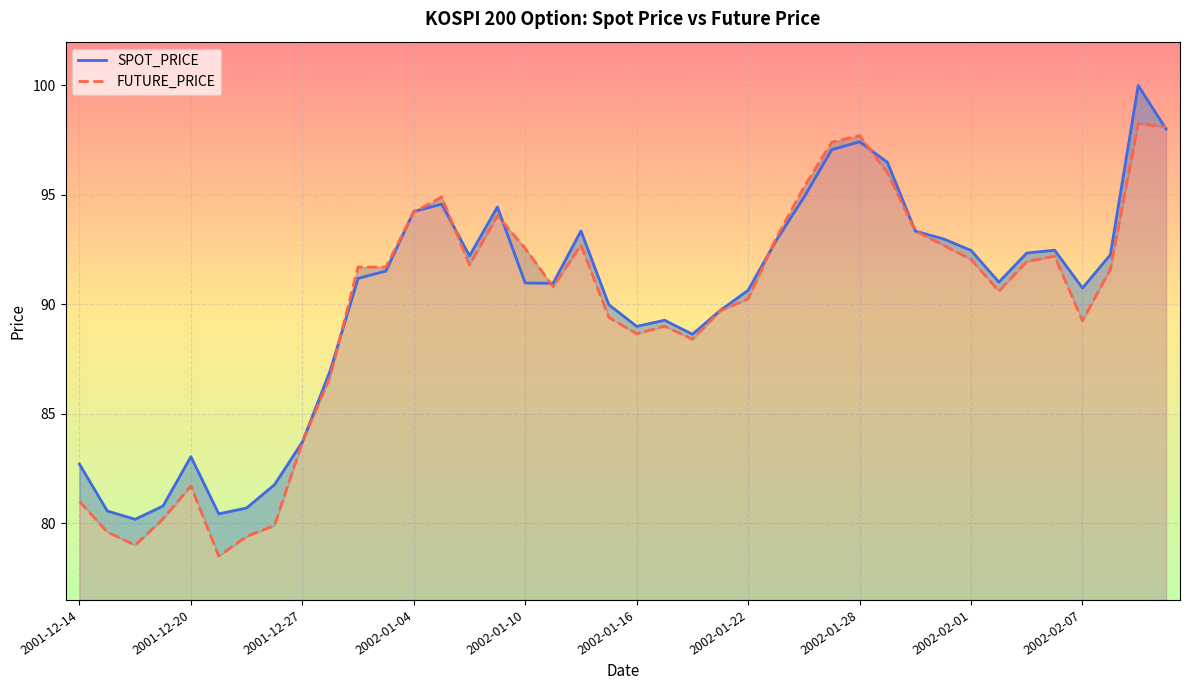

What is the value of the FUTURE_PRICE point at the 31st from the left?

93.3